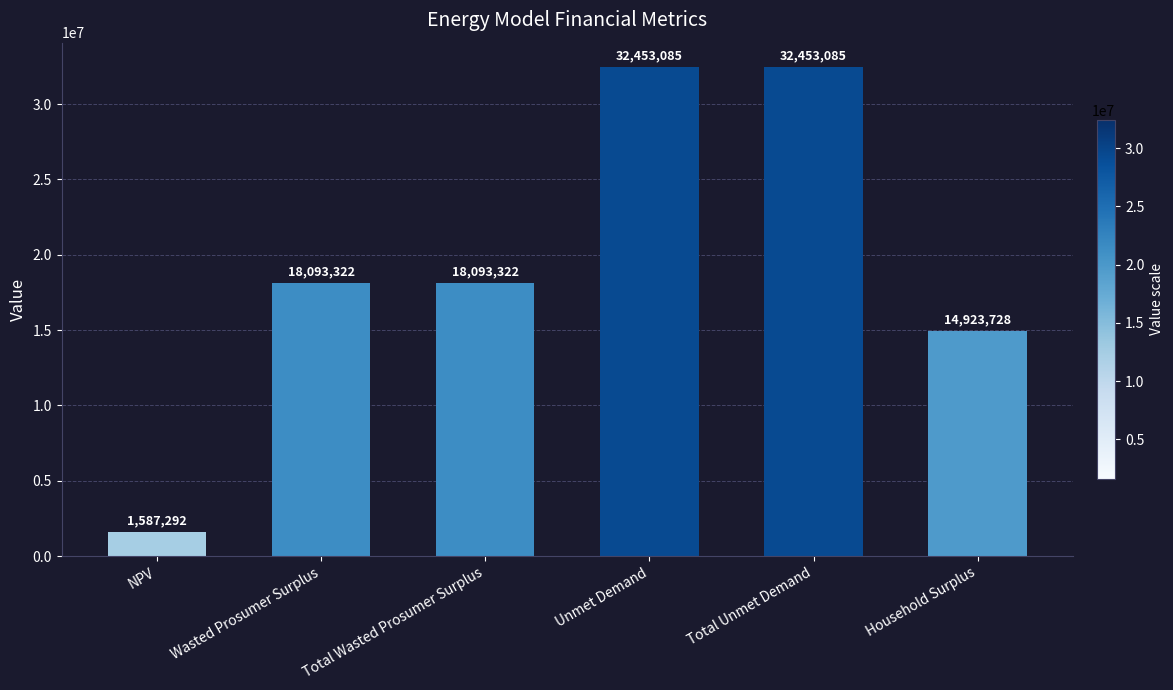

Which category has the lowest value across all series?

NPV